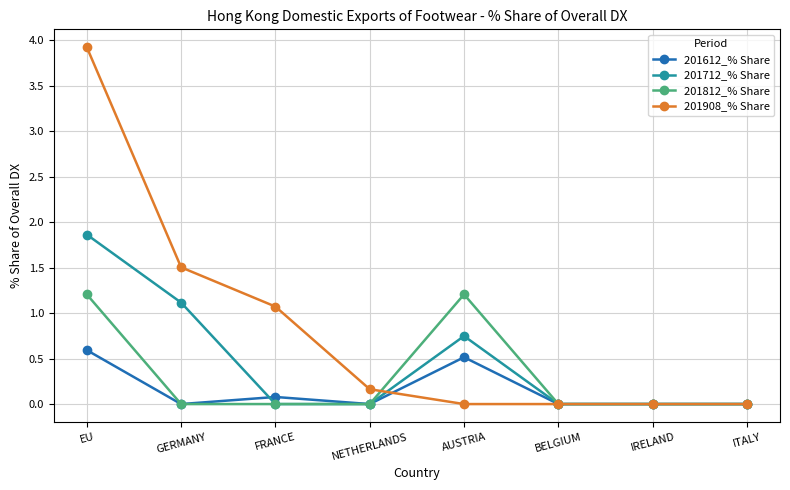

Which series changed the most between GERMANY and BELGIUM?

201908_% Share